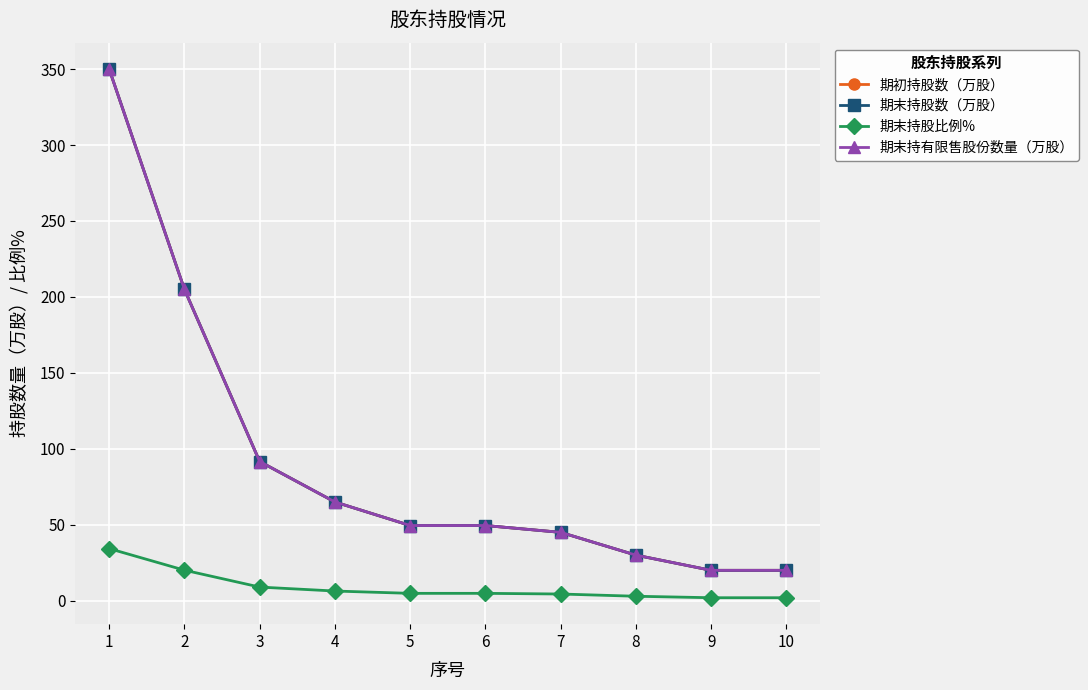

What is the value of the 期末持股数（万股） point at the 4th from the left?

65.0